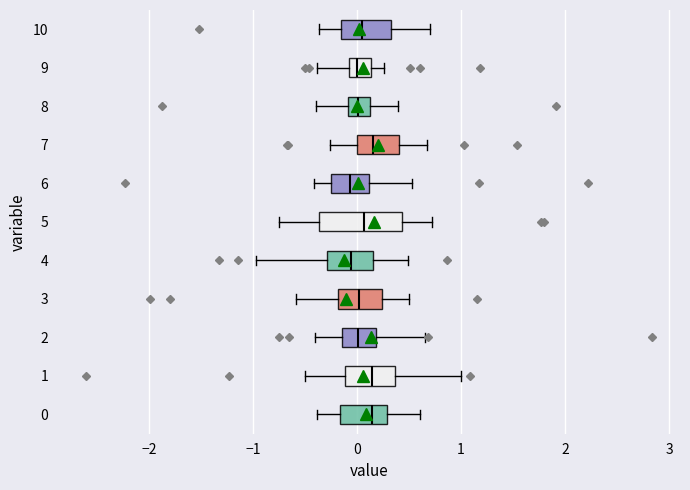

Where does the left whisker of the box at y = 2 end on the x-axis? The values are not printed on the chart, so give them approximately, as read against the axis.

-0.4